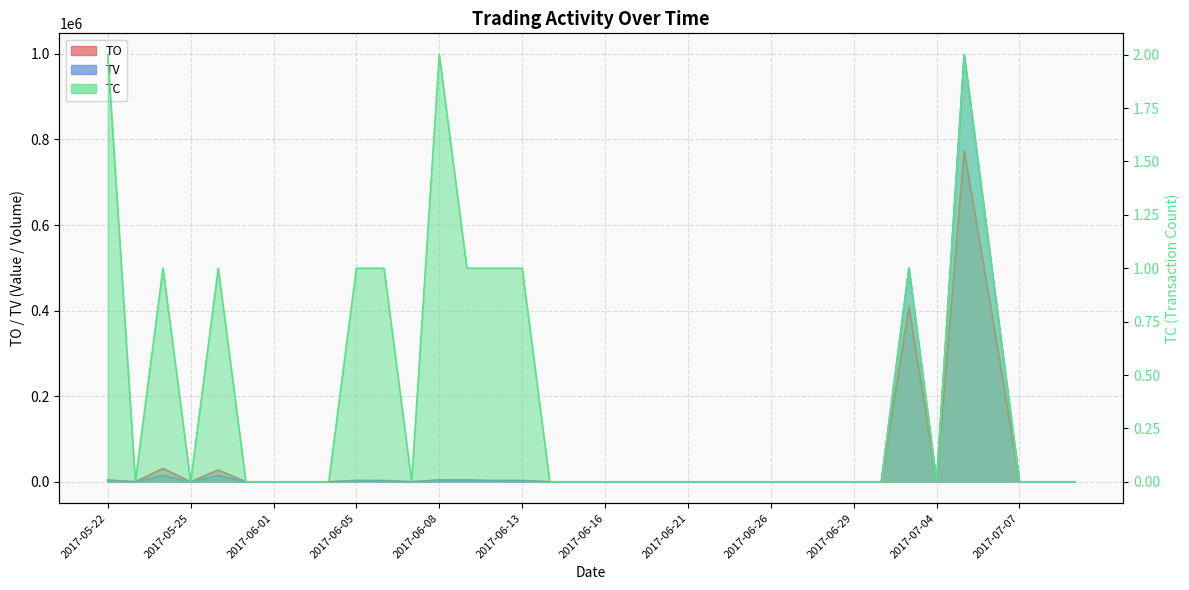

How many values in the TV series exceed 0?

12